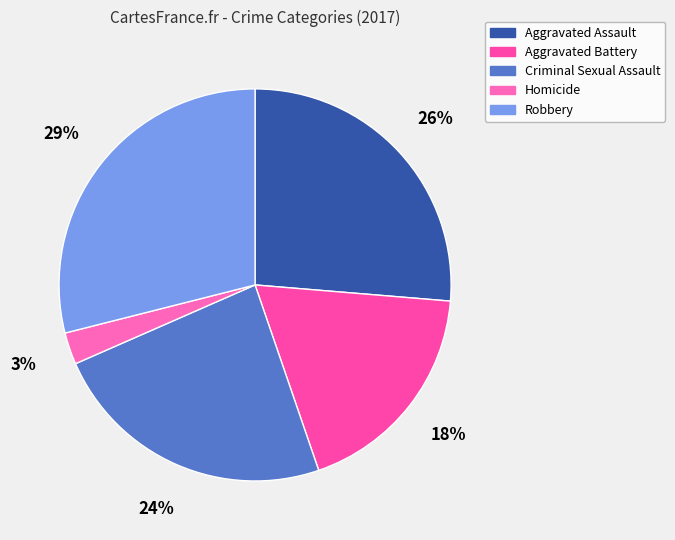

What is the total percentage of Criminal Sexual Assault and Homicide?

26.3%